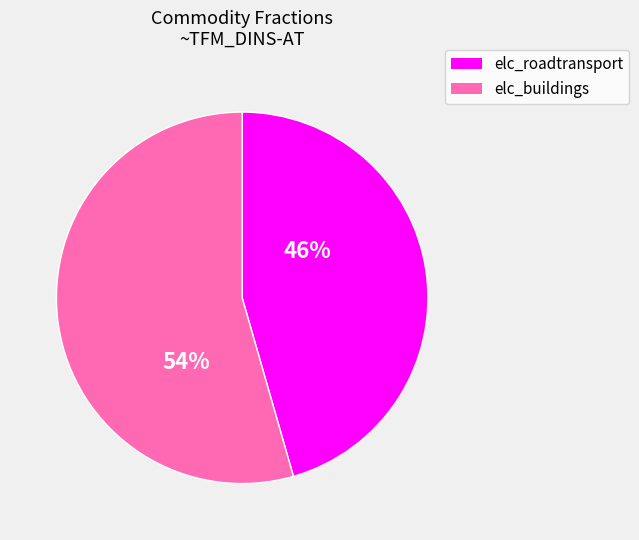

Rank the categories by value from highest to lowest.

elc_buildings, elc_roadtransport